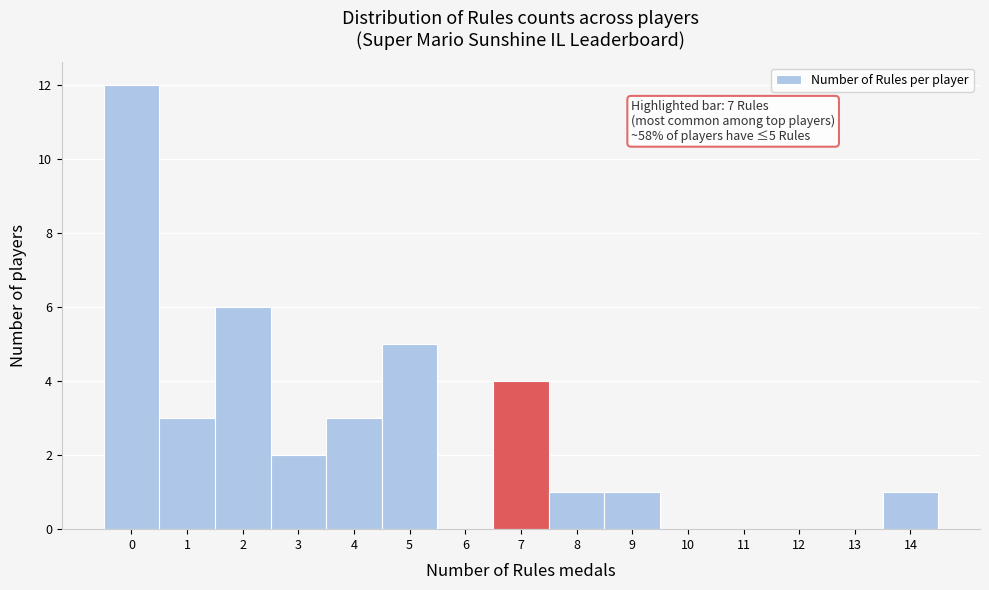

Which range on the x-axis has the tallest bar?

-0.5 to 0.5